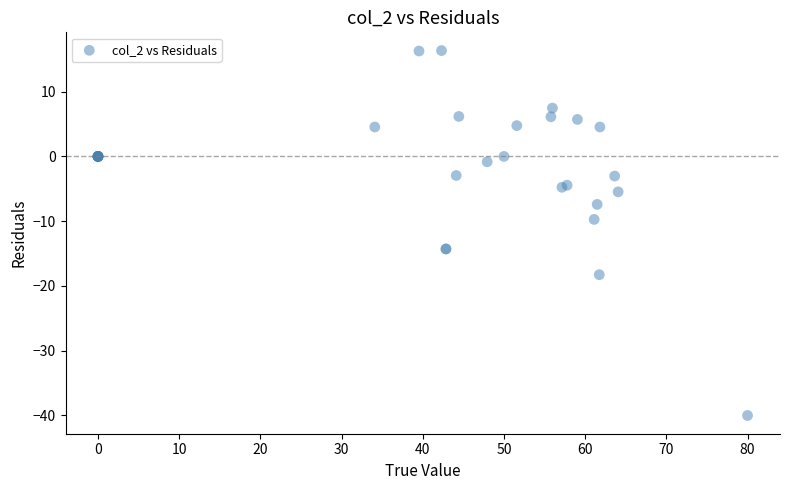

What Y value in the scatter plot is closest to -11?

-9.7